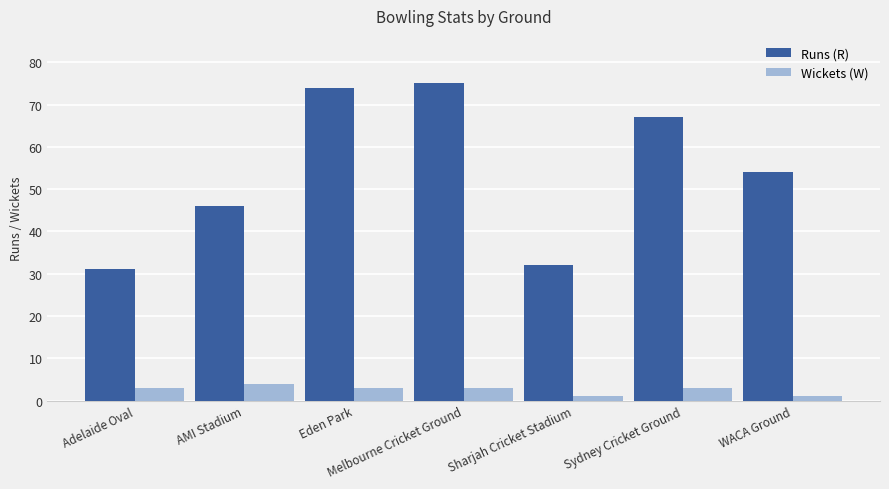

What is the minimum value for Runs (R)?

31